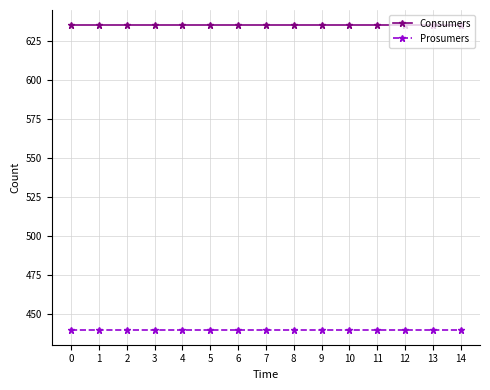

What is the sum of all Prosumers values?

6600